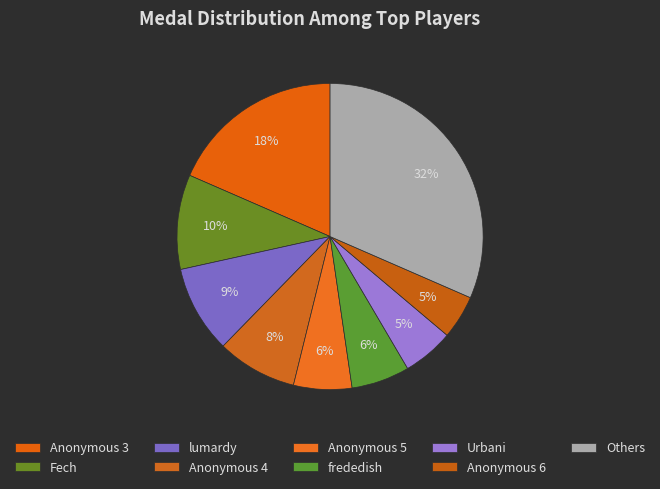

How many segments does this pie chart have?

9